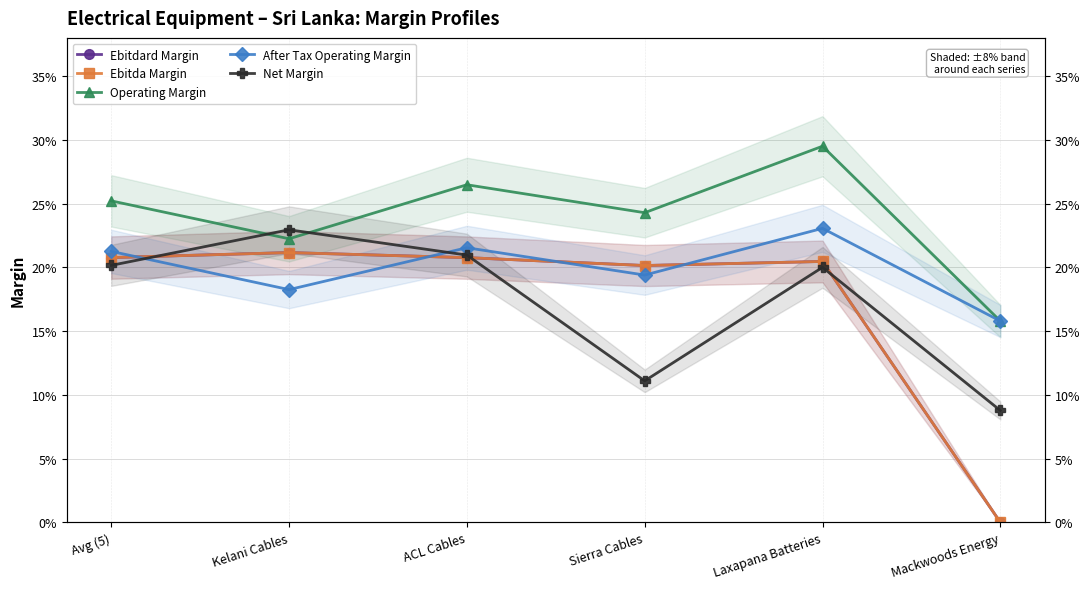

Between Kelani Cables and ACL Cables, which series saw the biggest shift?

Operating Margin